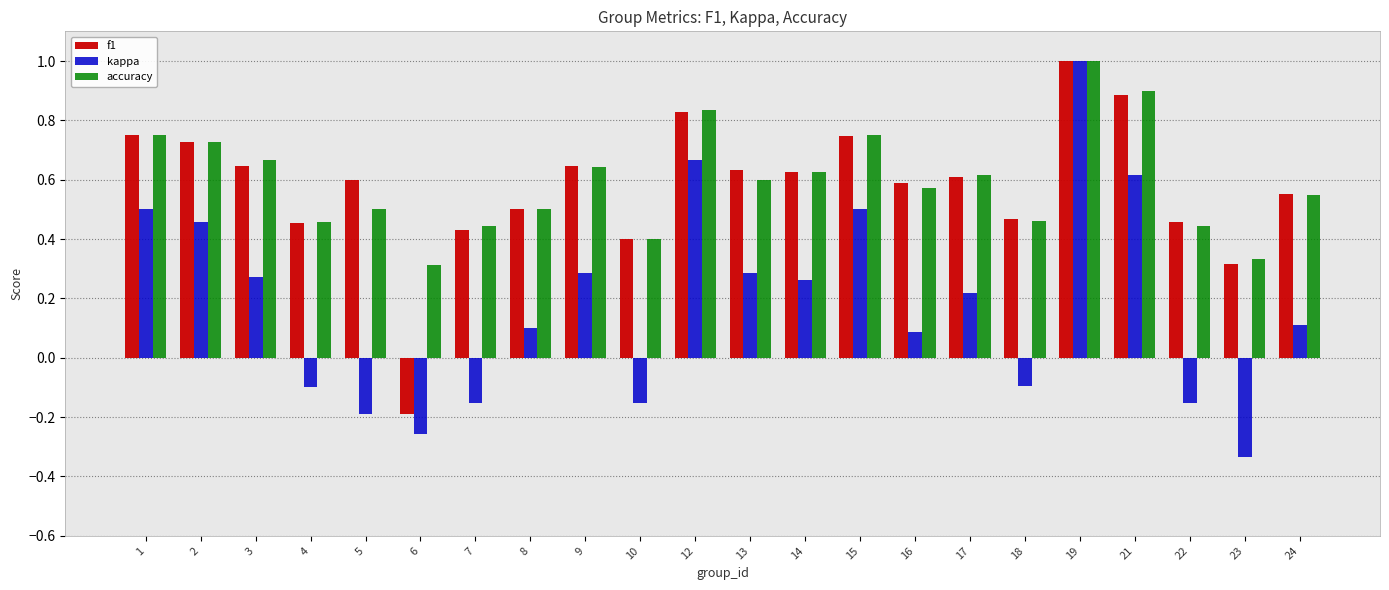

Between 1 and 7, which series saw the biggest shift?

kappa